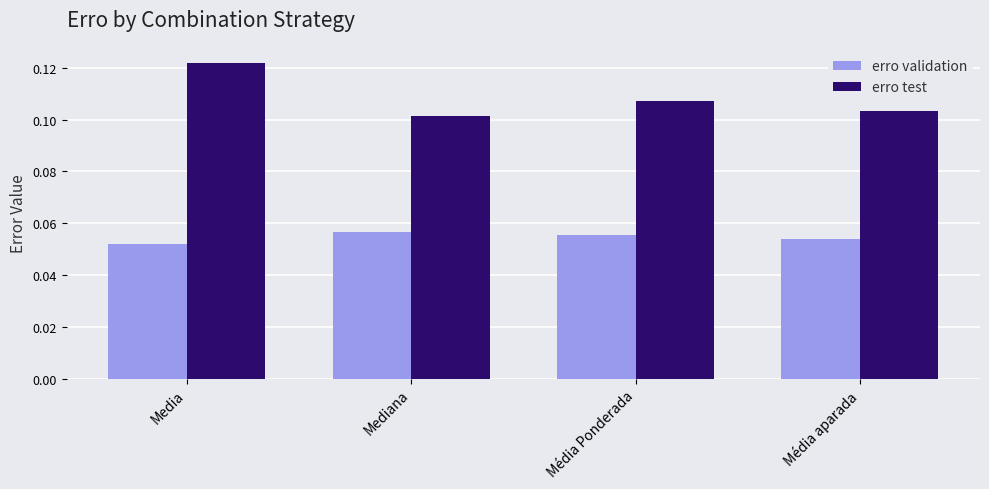

Rank the series by their average value, from highest to lowest.

erro test, erro validation